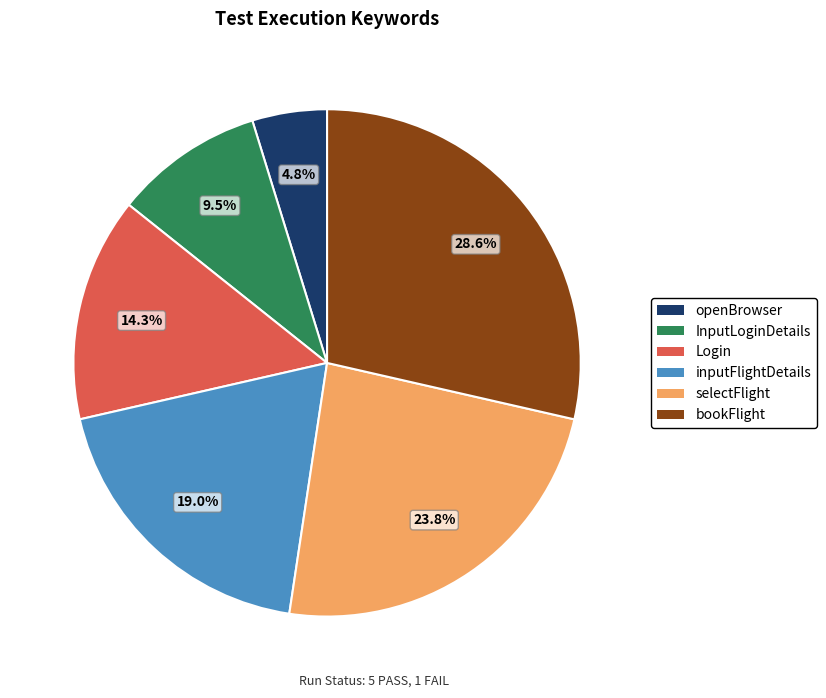

What is the ratio of the value at selectFlight to the value at openBrowser?

5.0